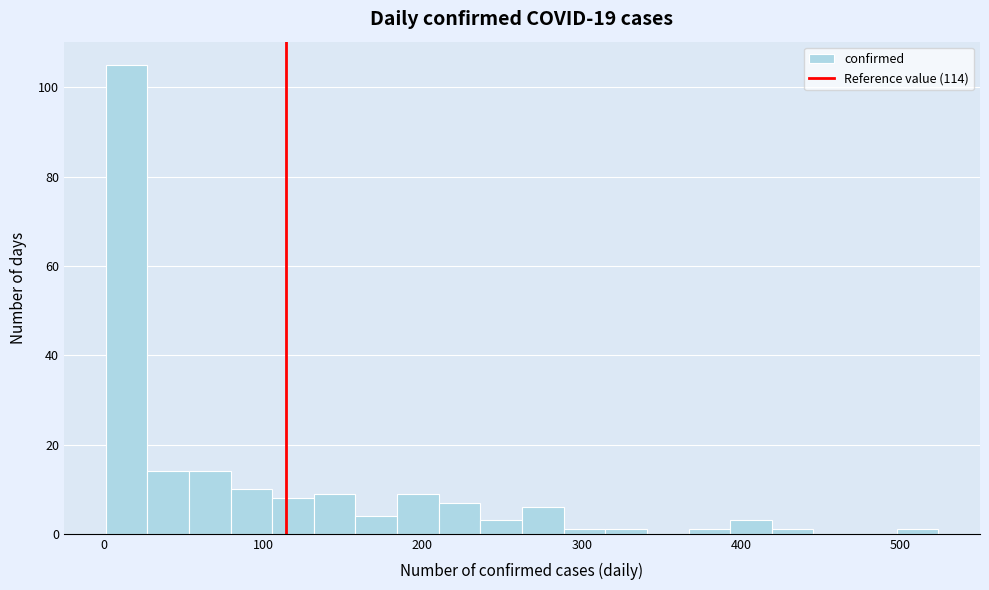

Read against the x-axis, roughly where is the centre of the tallest bar?

10